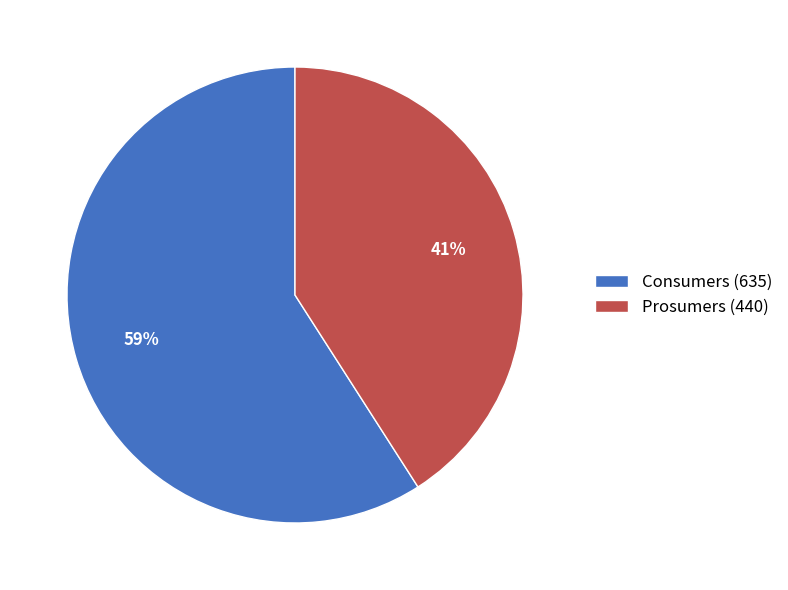

Does Prosumers (440) account for over 50% of the chart?

No